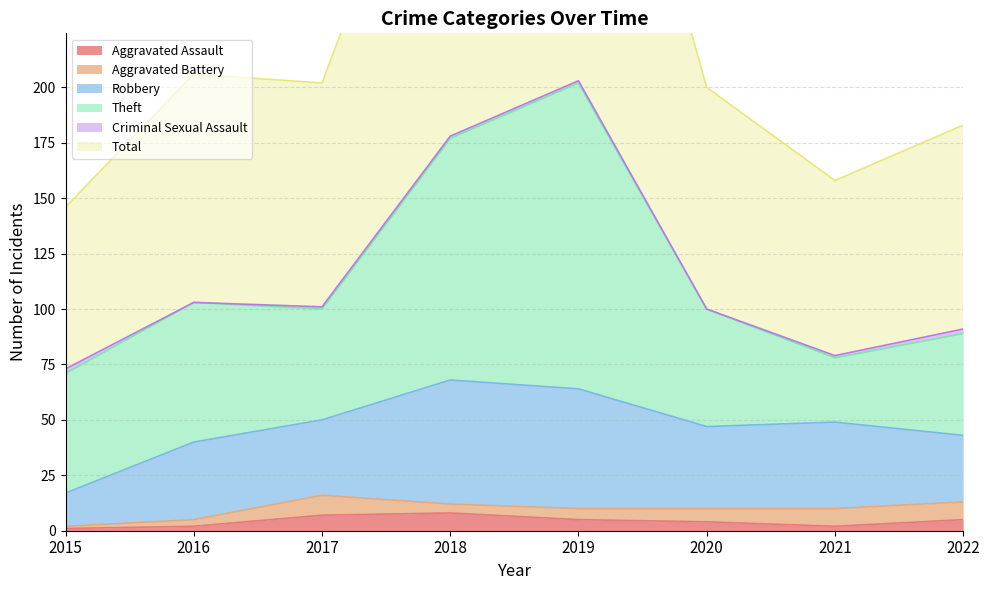

What is the value of the Criminal Sexual Assault point at the 8th from the left?

2